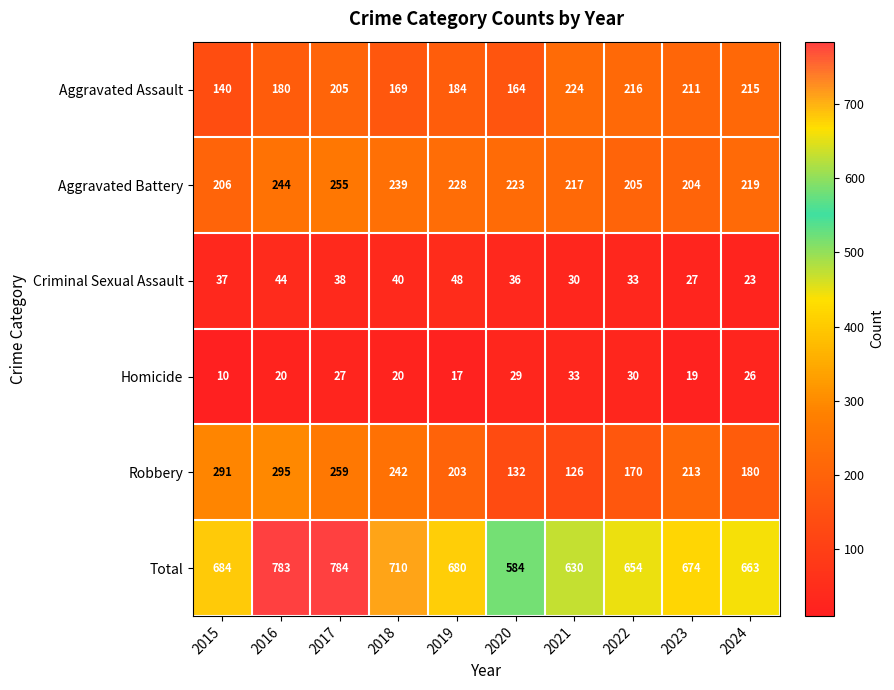

Which series has the largest range (max minus min)?

Total